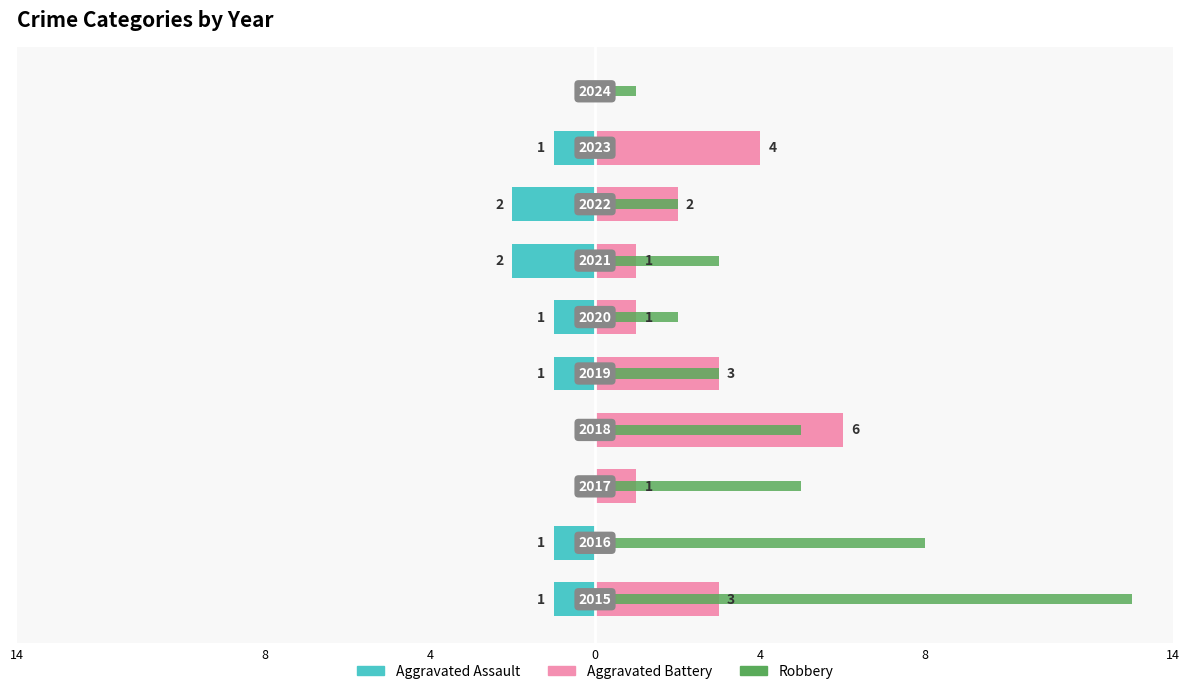

What is the difference between the maximum and minimum values in the Robbery series?

13